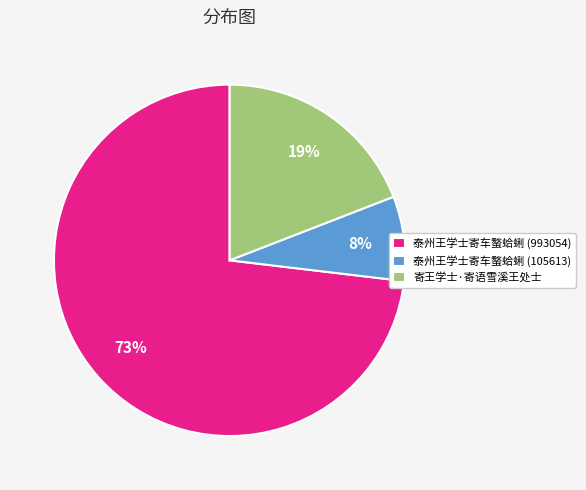

To the nearest percent, what percentage of the pie is 寄王学士·寄语雪溪王处士?

19%